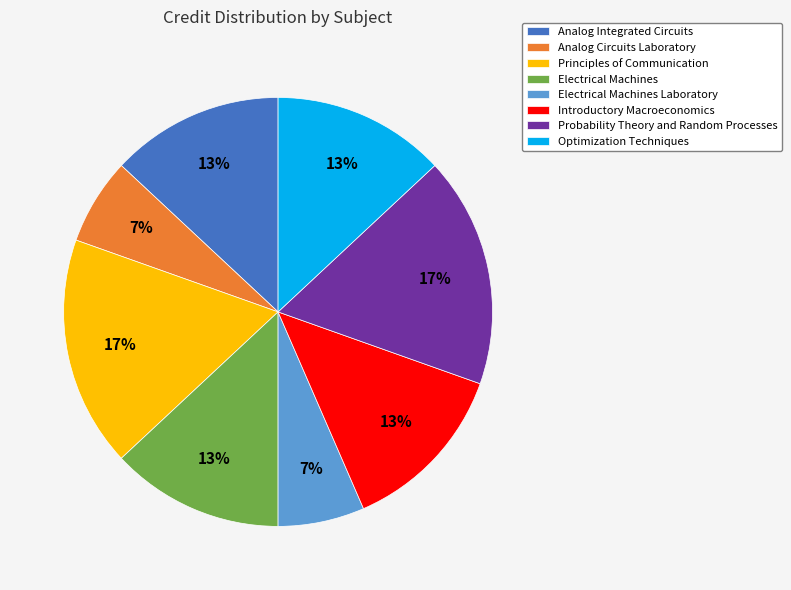

What percentage is the Principles of Communication slice, to the nearest percent?

17%